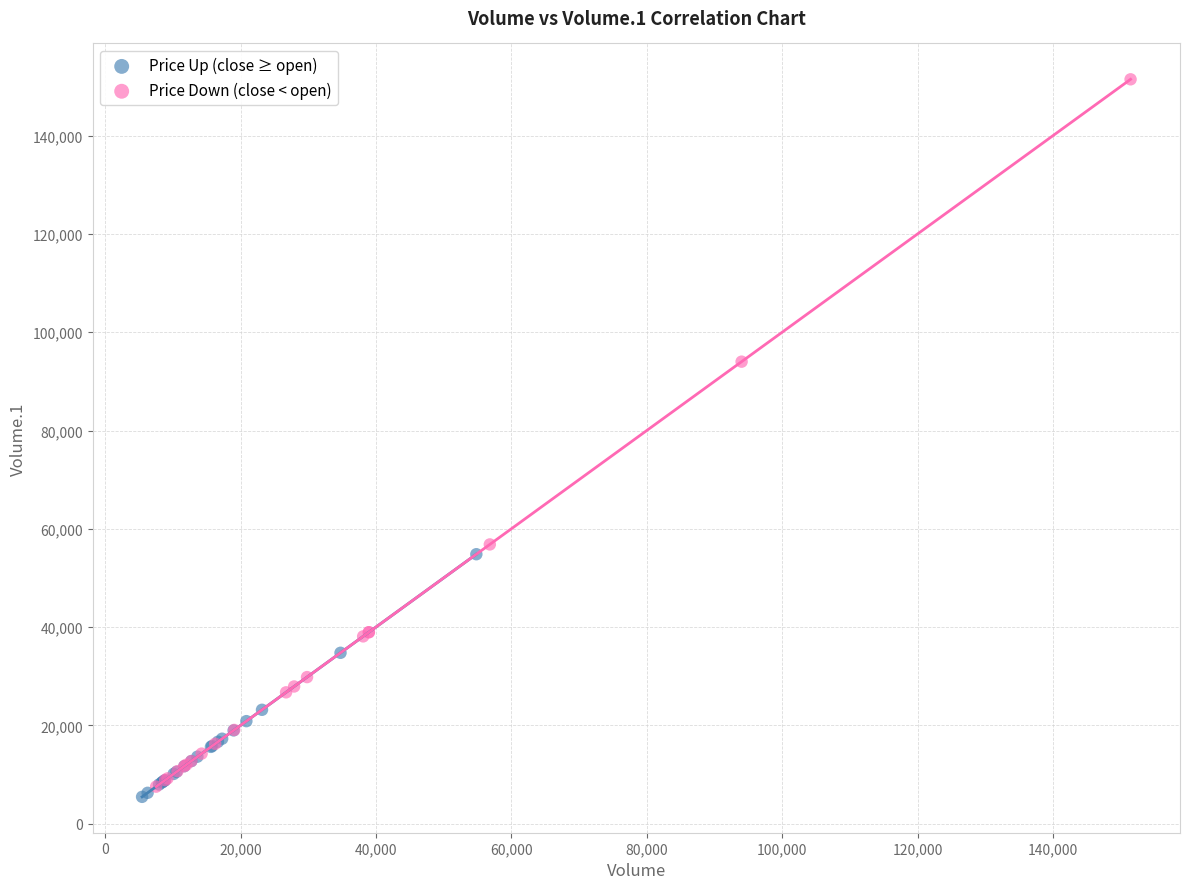

Which series contains the highest Y value?

Price Down (close < open)